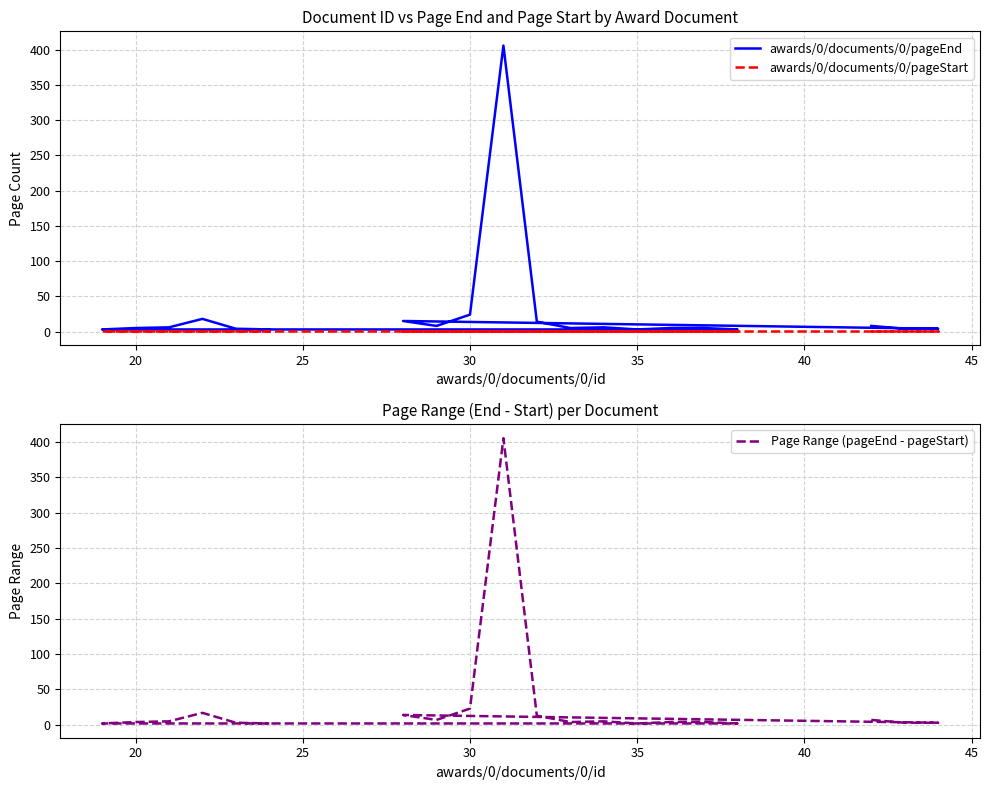

Is this an area chart (filled region under the line)?

No